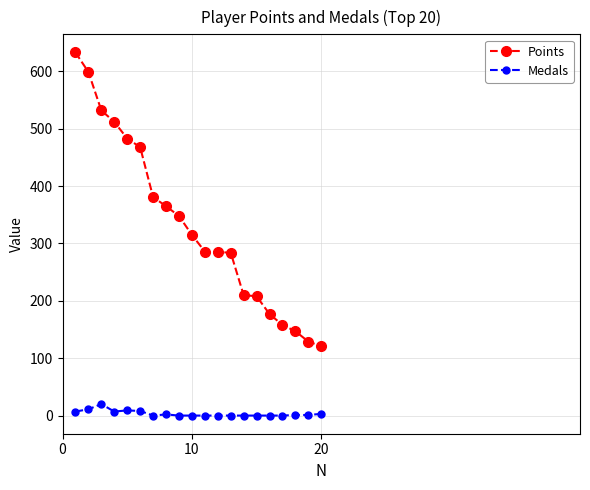

List the series in order of their overall mean, lowest first.

Medals, Points